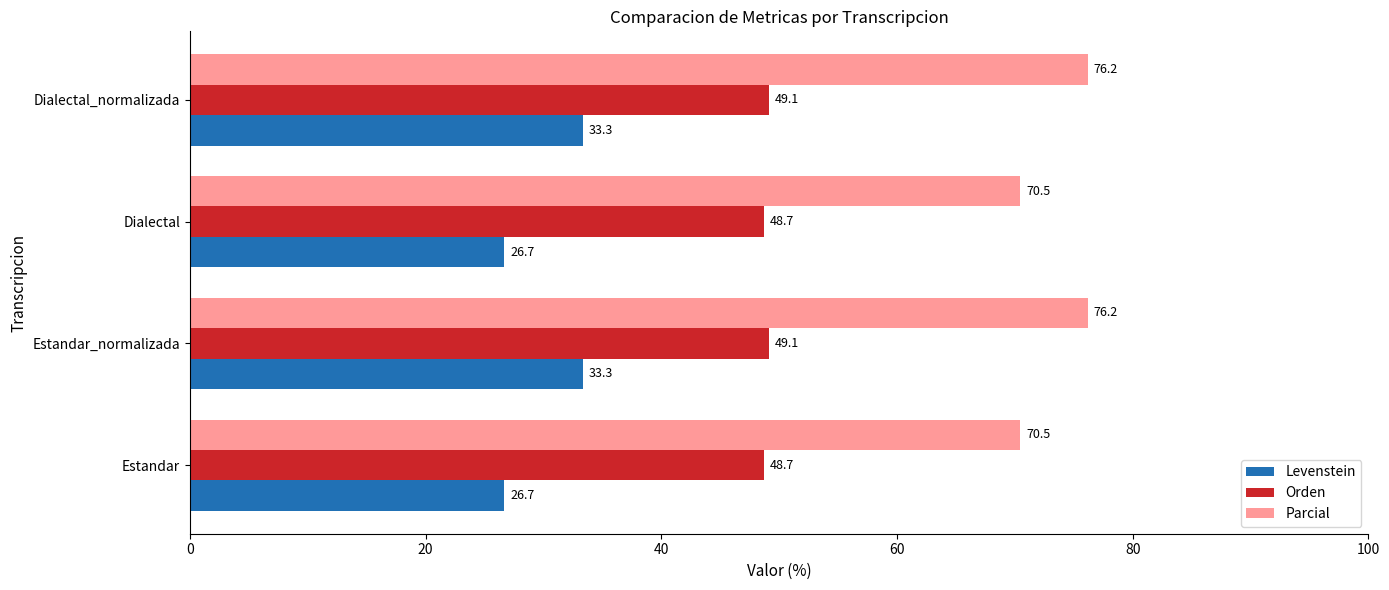

What is the greatest value displayed?

76.2